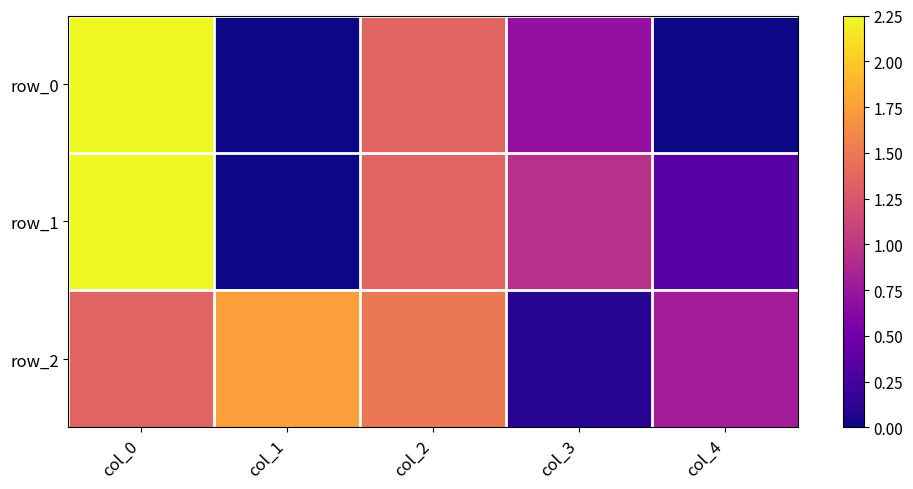

Reading left to right, extract all data points from this chart.

row_0: 2.2	0.0	1.4	0.7	0.0
row_1: 2.2	0.0	1.4	0.9	0.3
row_2: 1.4	1.8	1.5	0.1	0.8